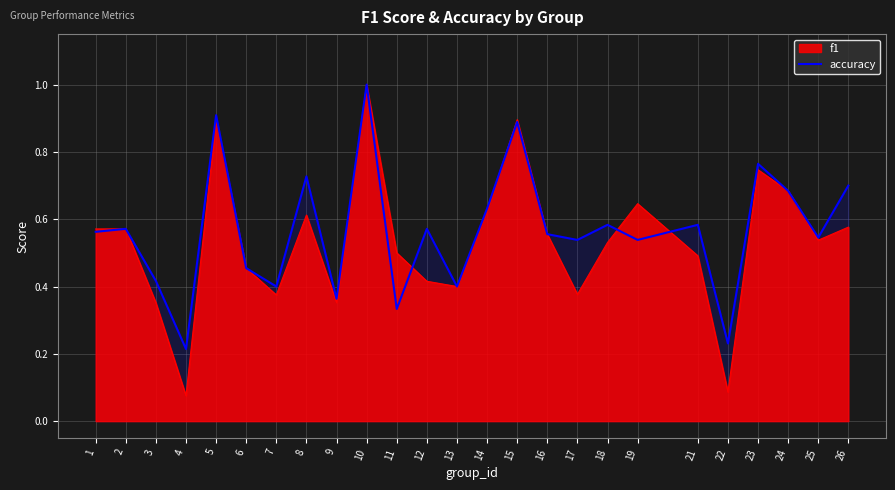

Which label corresponds to the largest value in the chart?

10